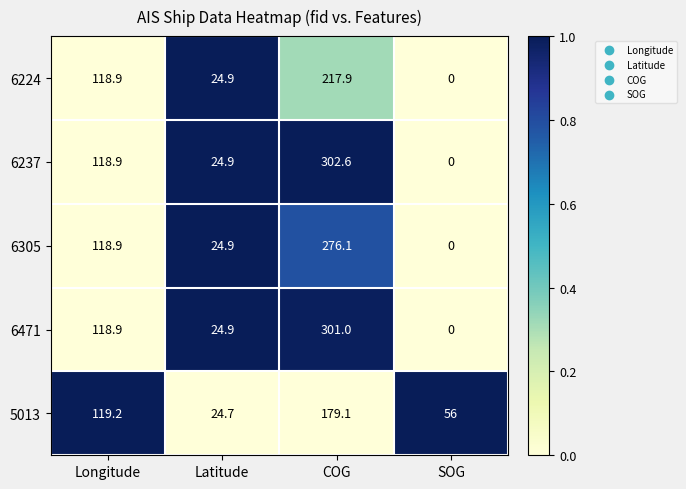

Is it true that 6224 equals 0.0 at SOG?

True